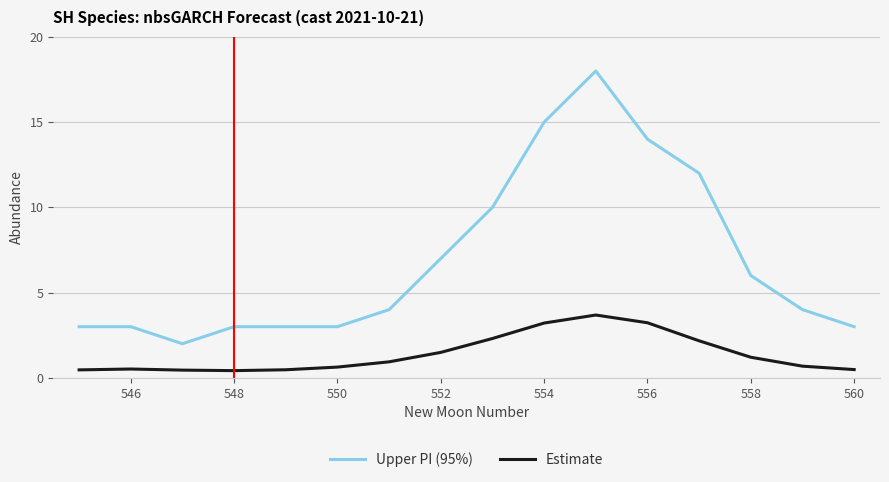

List the series in order of their peak value, highest first.

Upper PI (95%), Estimate